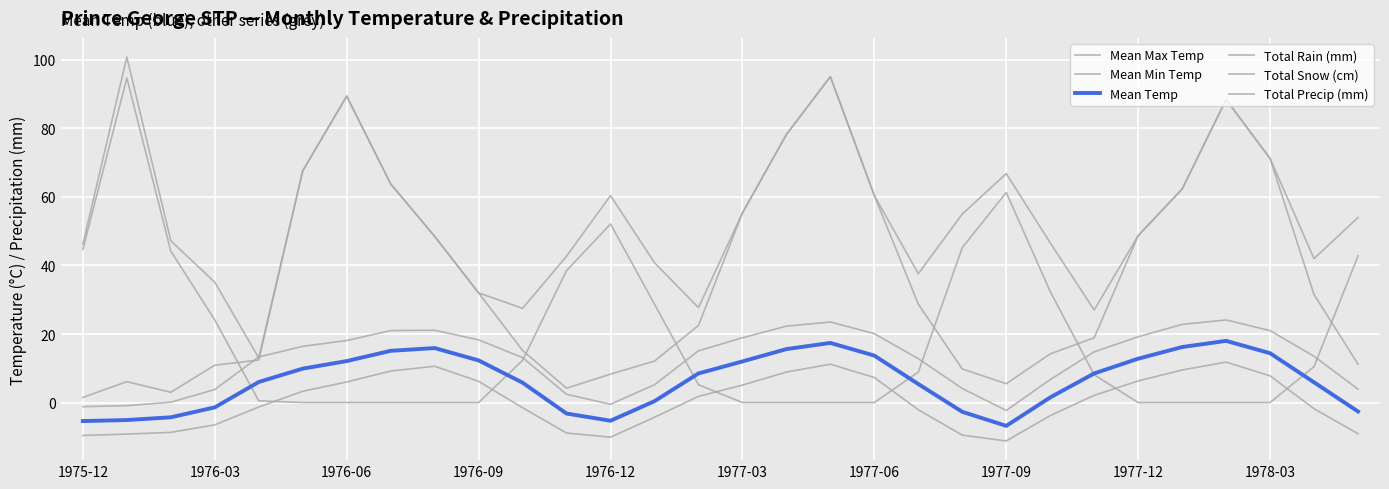

How many lines are shown in the chart?

6